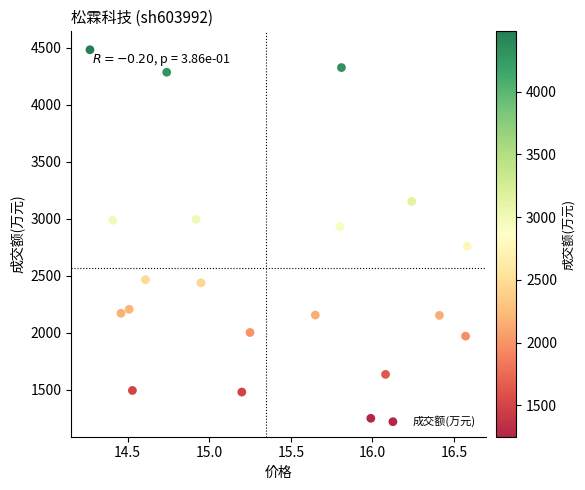

What is the range of Y values (max minus min)?

3230